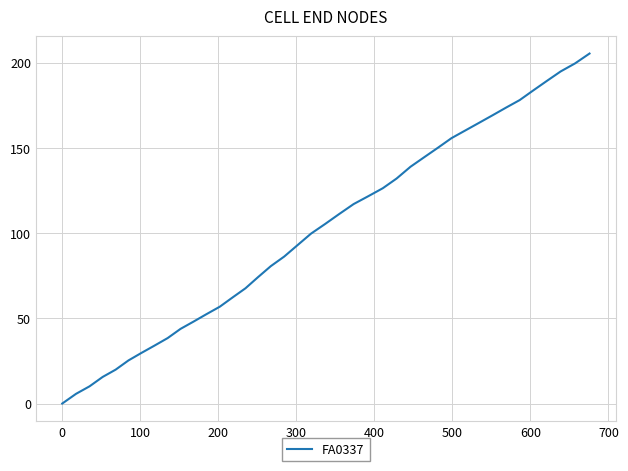

What is the greatest value displayed?

205.3